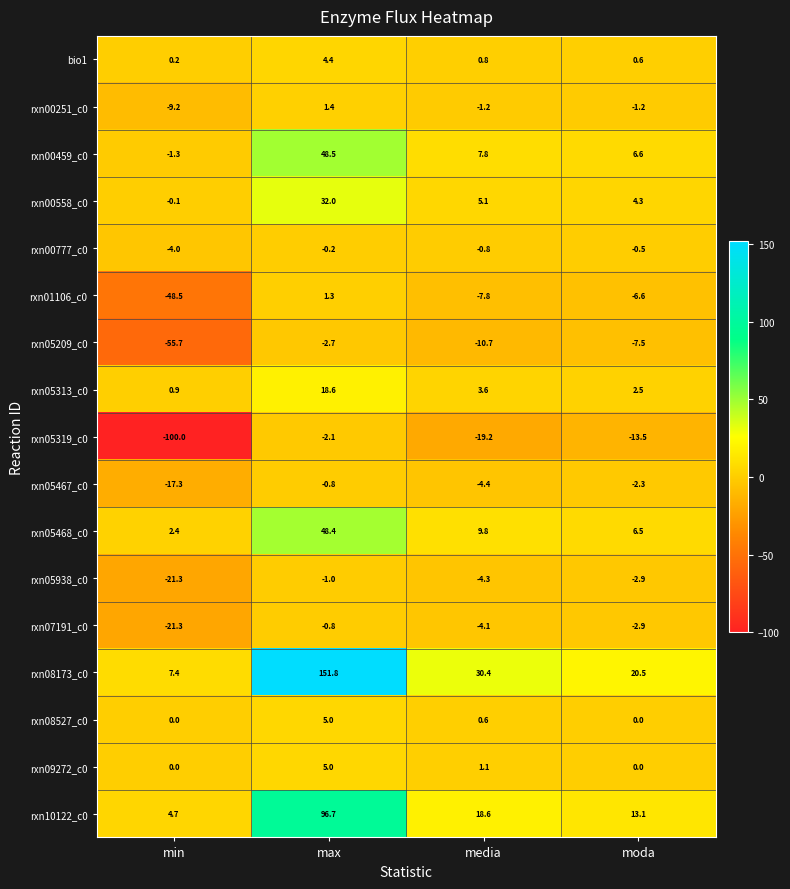

What is the difference between the second highest and second lowest values in the rxn05468_c0 series?

3.3